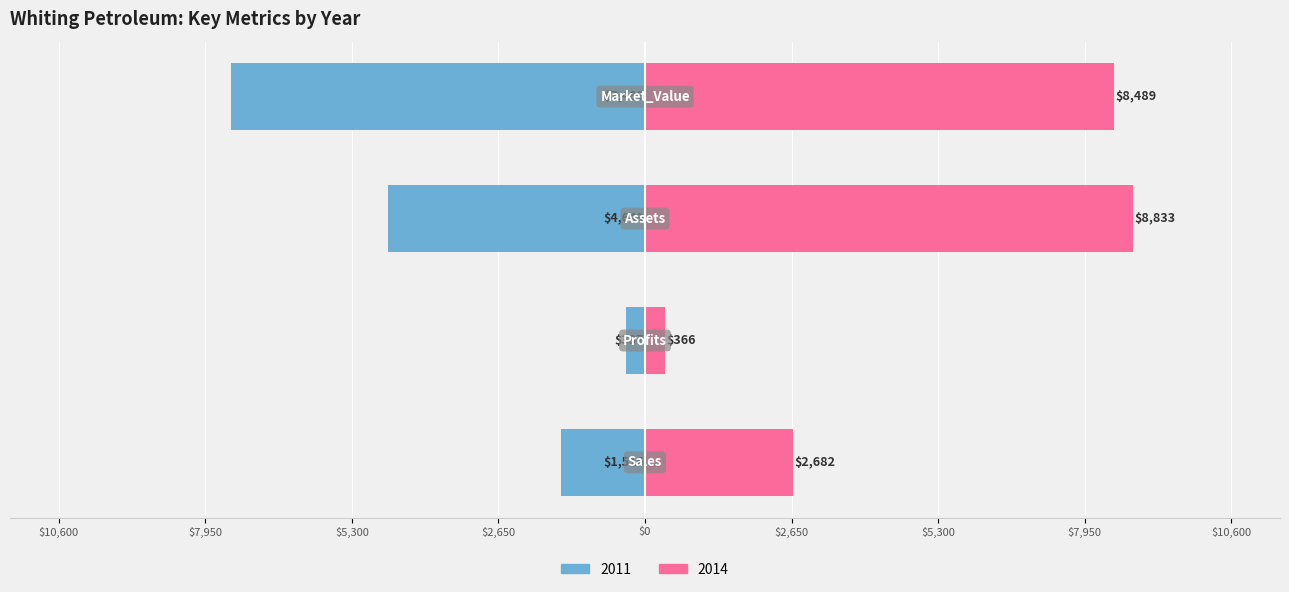

How many data points in Market_Value are above 7489?

1